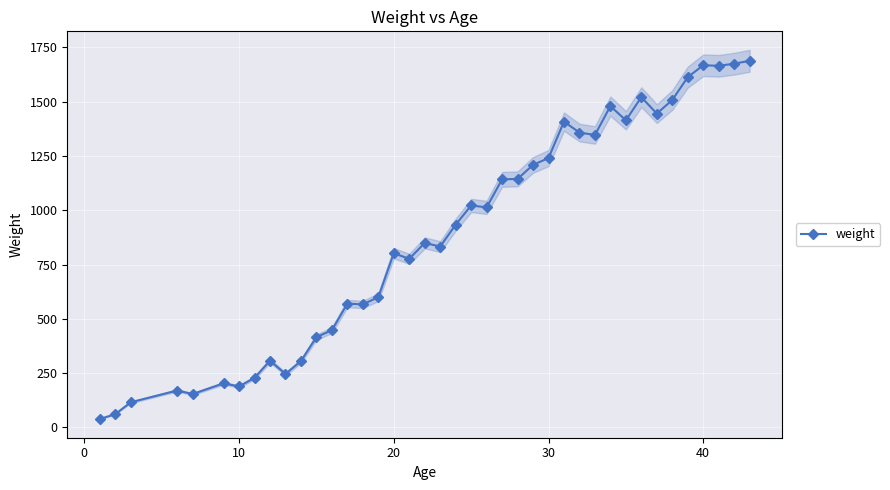

How many lines are shown in the chart?

1